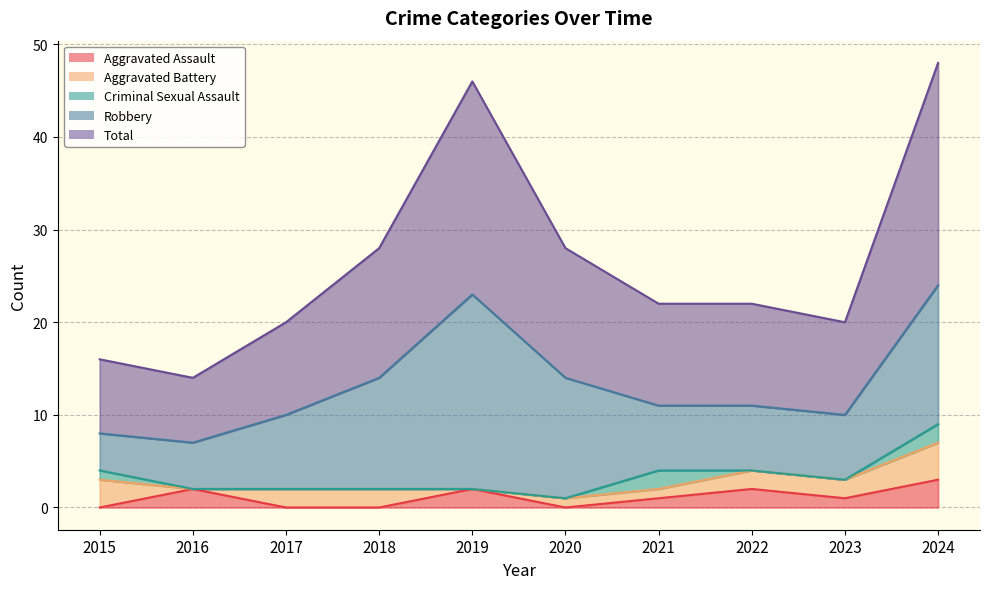

True or false: Aggravated Battery and Total intersect in this chart.

False